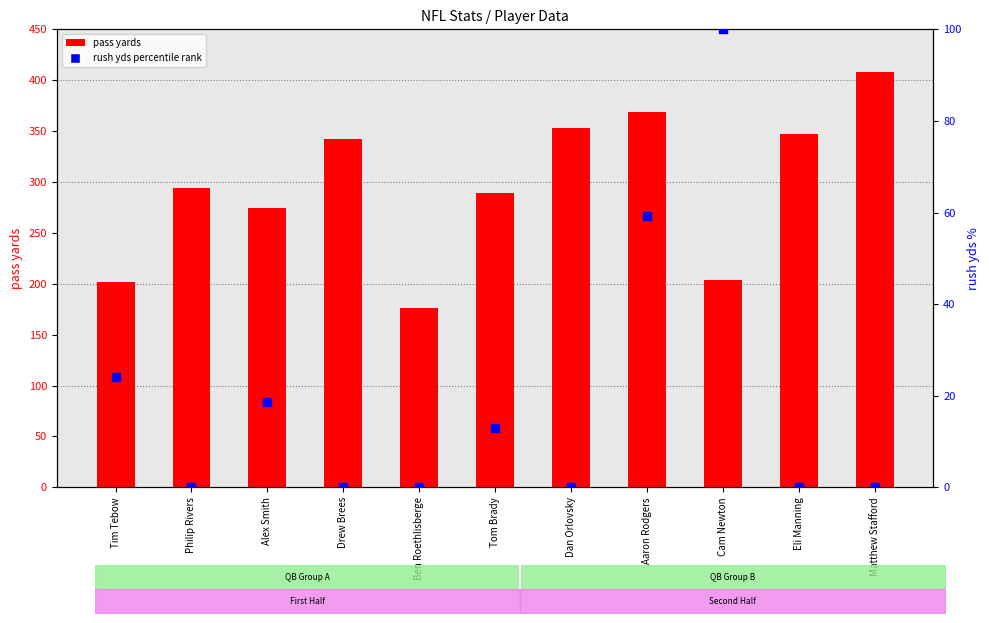

At how many categories does at least one series exceed 161?

11